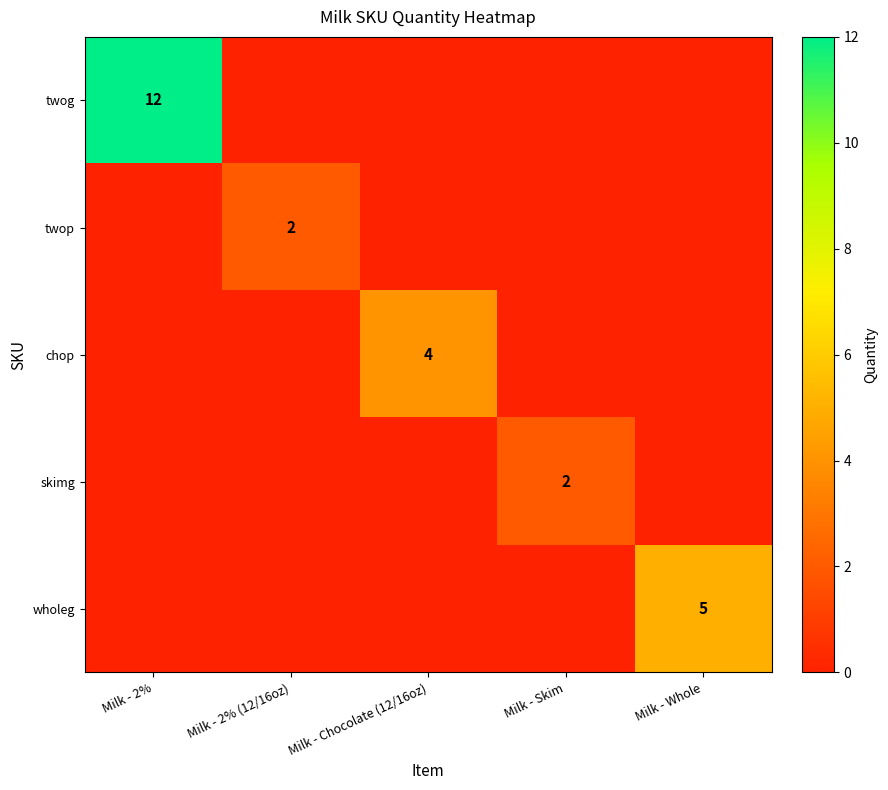

The value of twop at Milk - 2% (12/16oz) is 2. True or false?

True